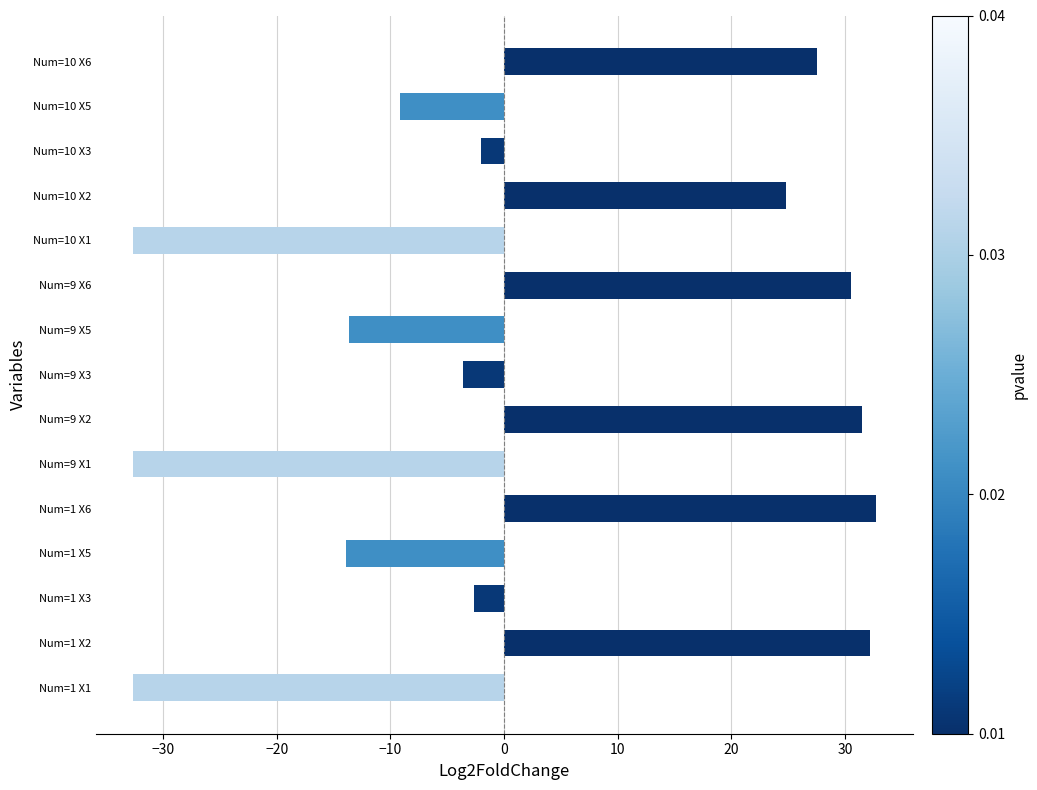

How many distinct data groups are displayed?

1